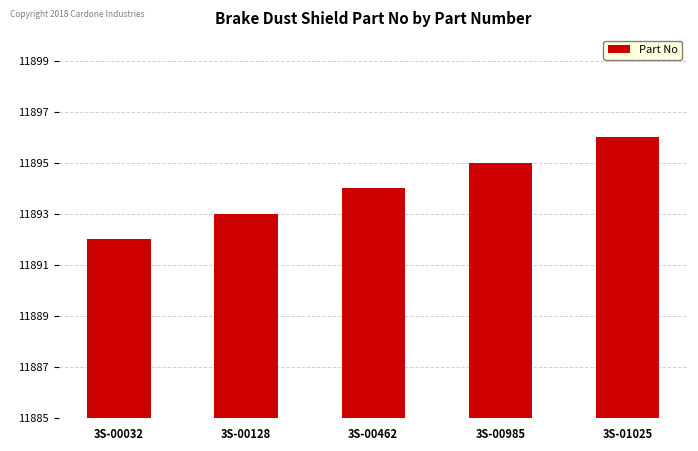

What value does the data have at 3S-00128?

11893